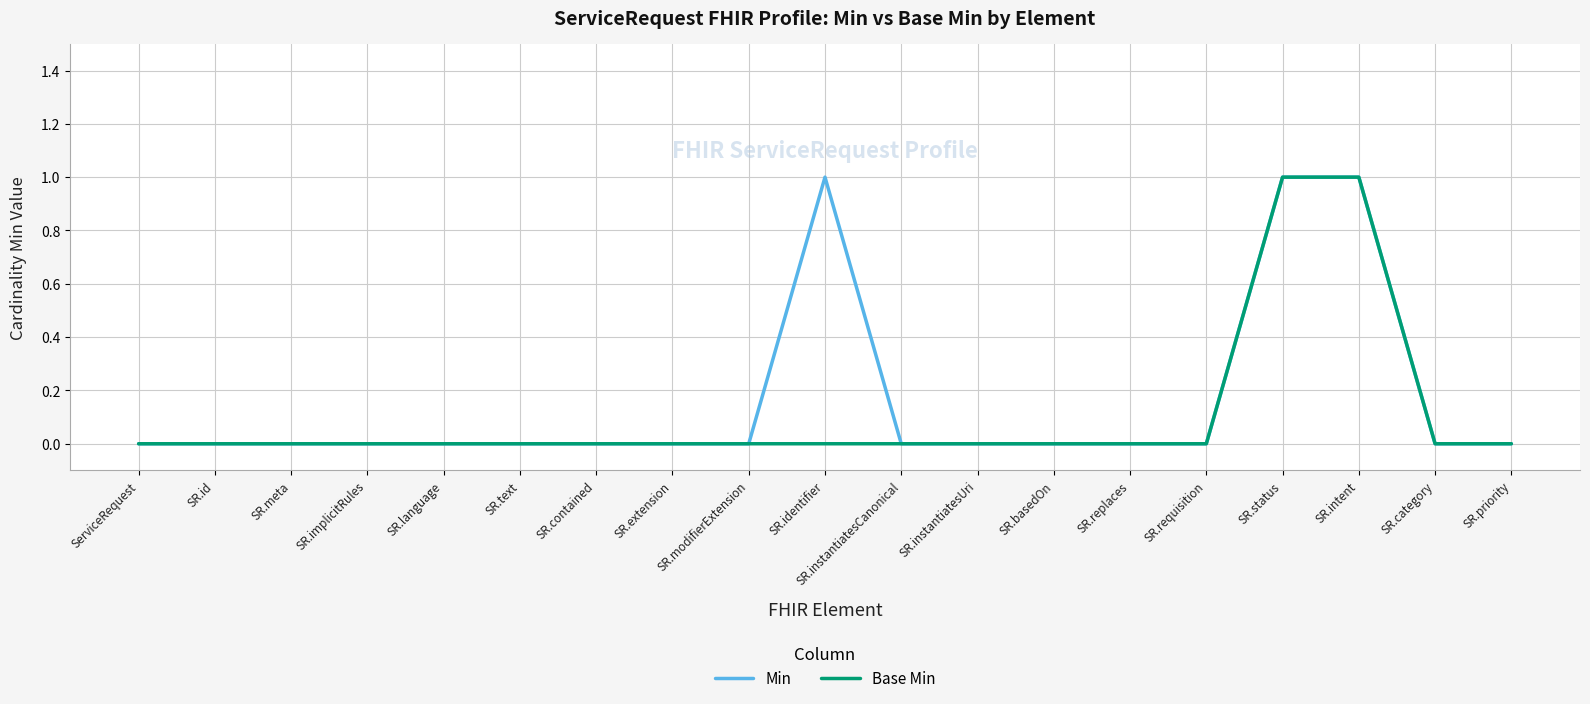

The value of Min at SR.instantiatesCanonical is 0. True or false?

True